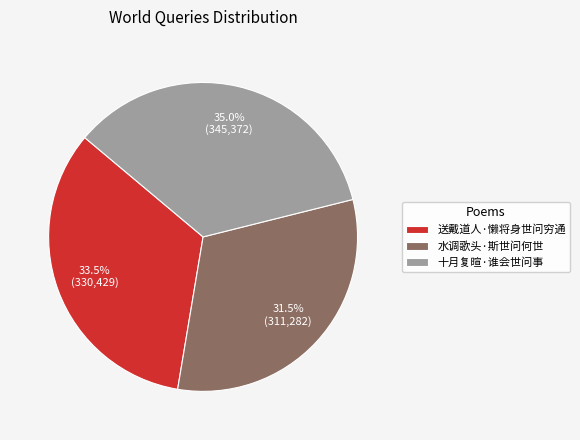

Count the number of slices in the pie.

3